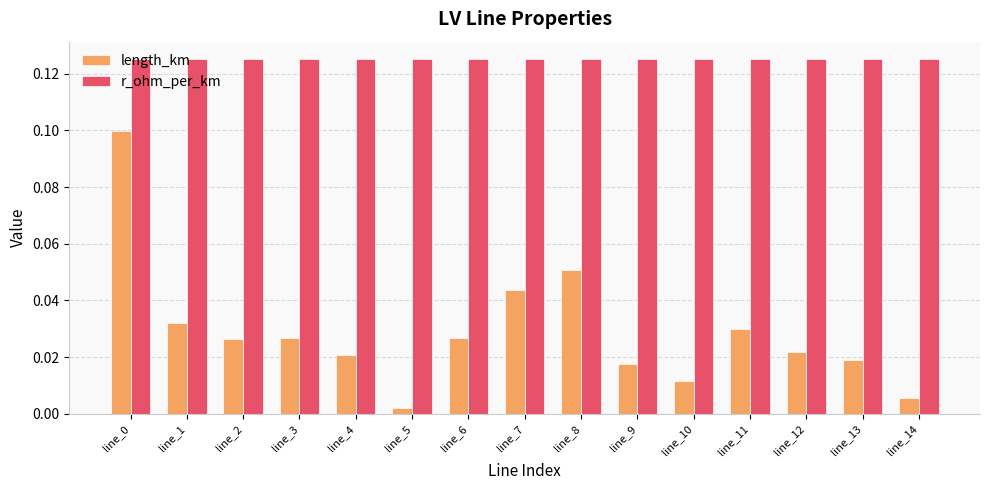

Which series has the largest total across all categories?

r_ohm_per_km